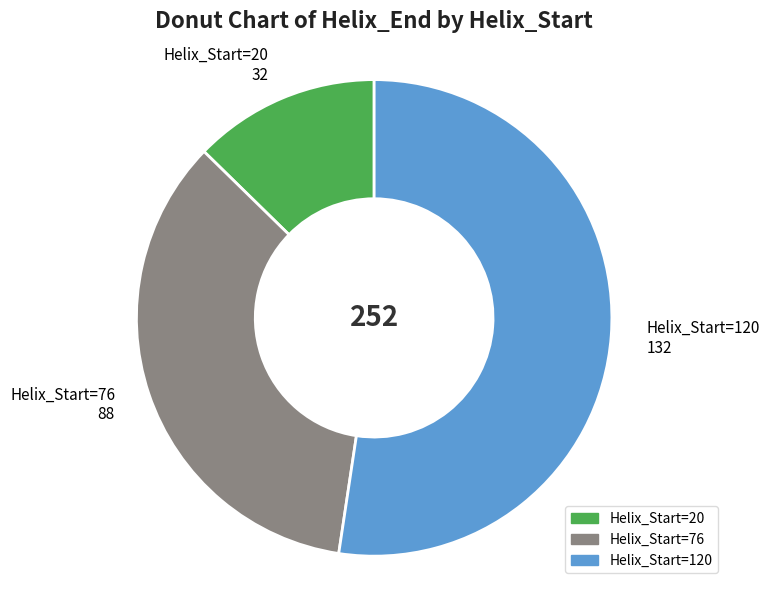

The Helix_Start=120 132 slice represents 59% of the pie. True or false?

False